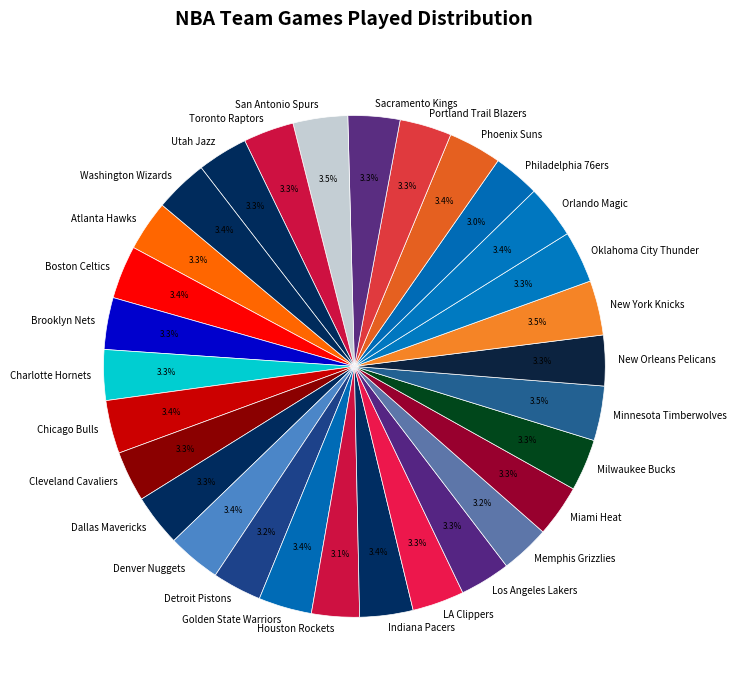

Is it true that Los Angeles Lakers is 9% of the pie?

False